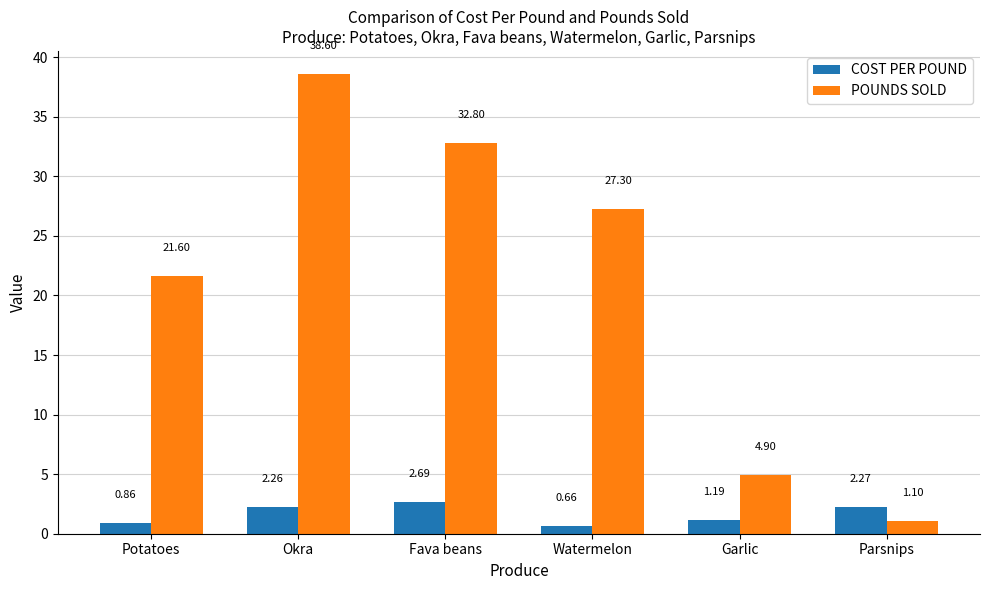

What is the label of the 6th bar from the left?

Parsnips